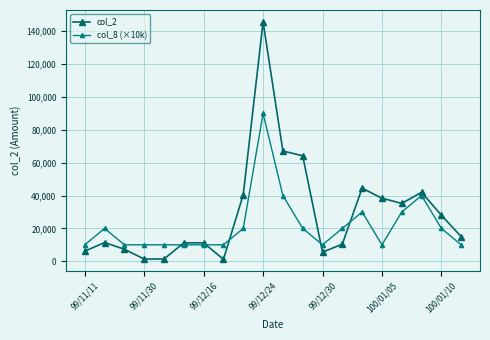

Count the number of categories in the chart.

20